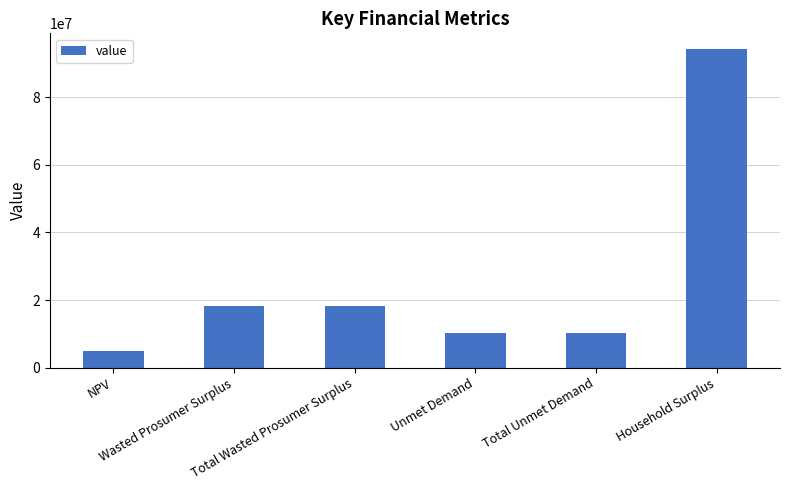

What is the average value?

26003209.5